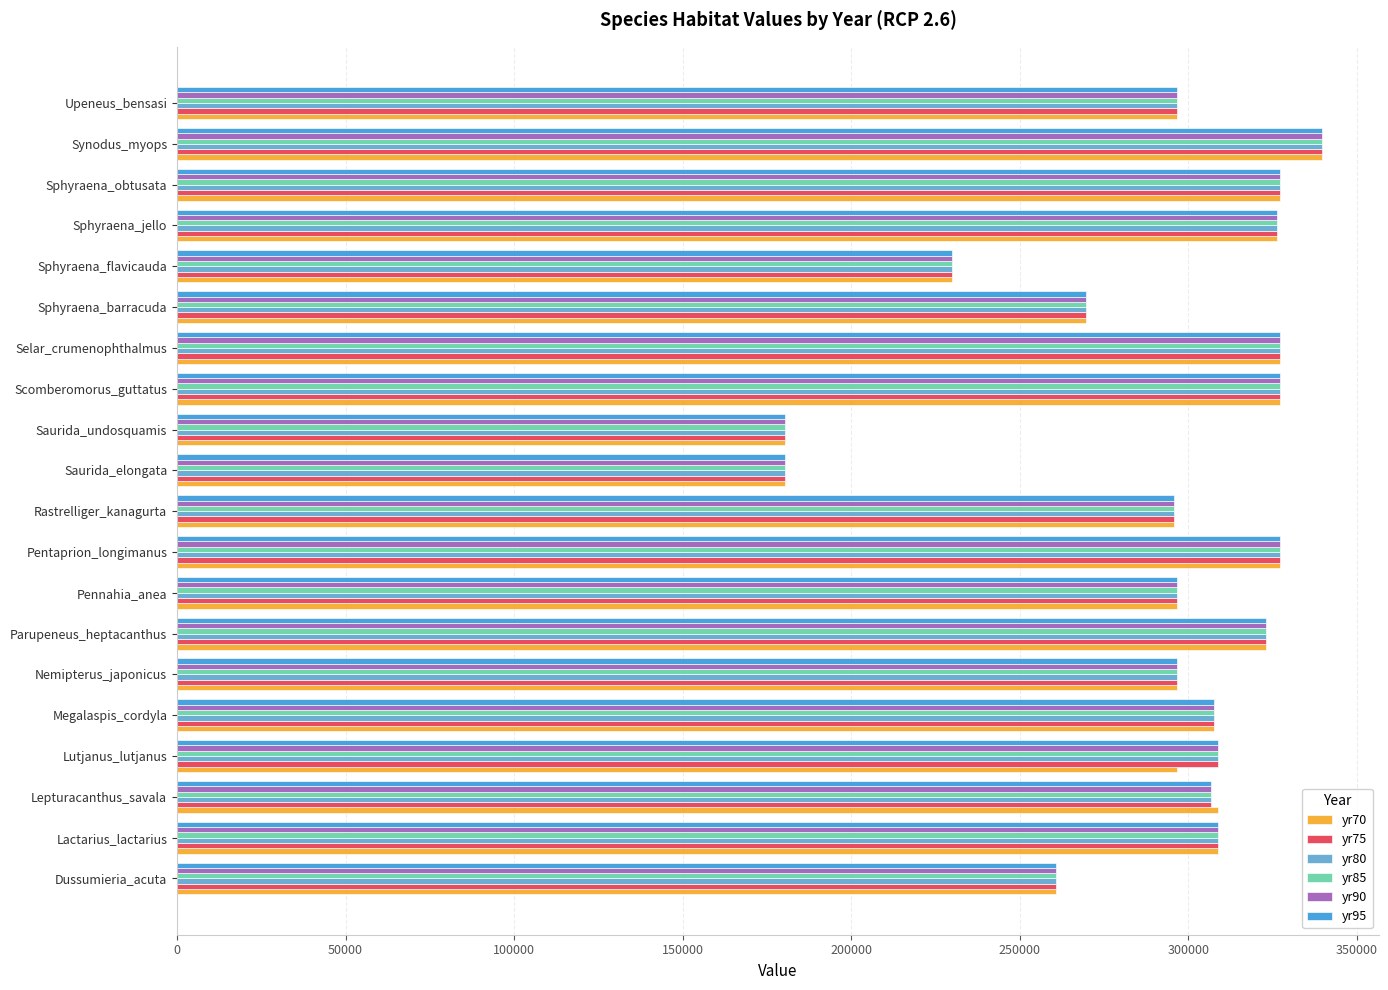

What is the highest value of the yr80 series?

339567.0